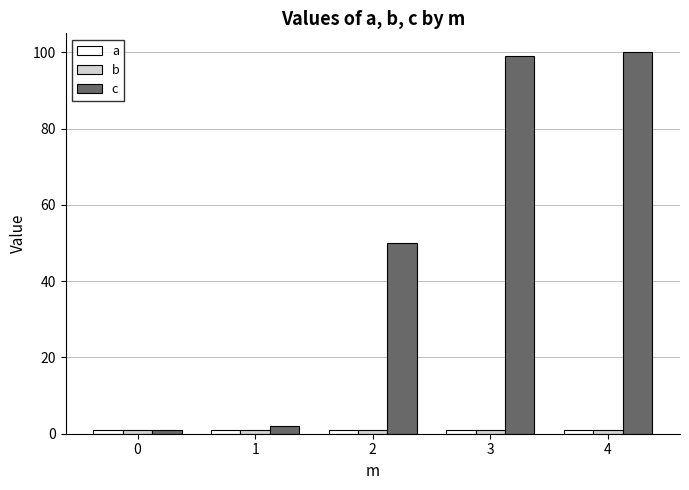

Between 4 and 1, which is larger?

4